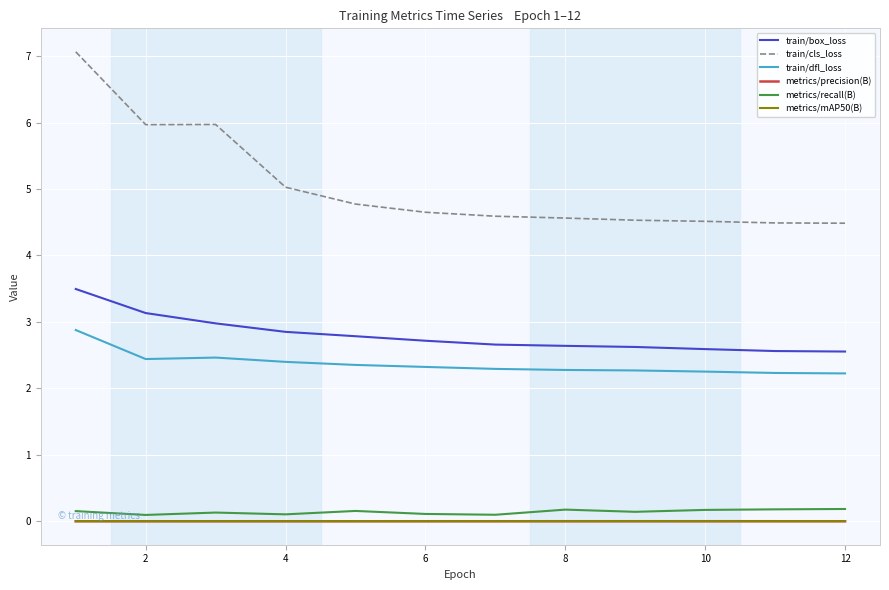

True or false: train/cls_loss and train/box_loss cross at least once.

False